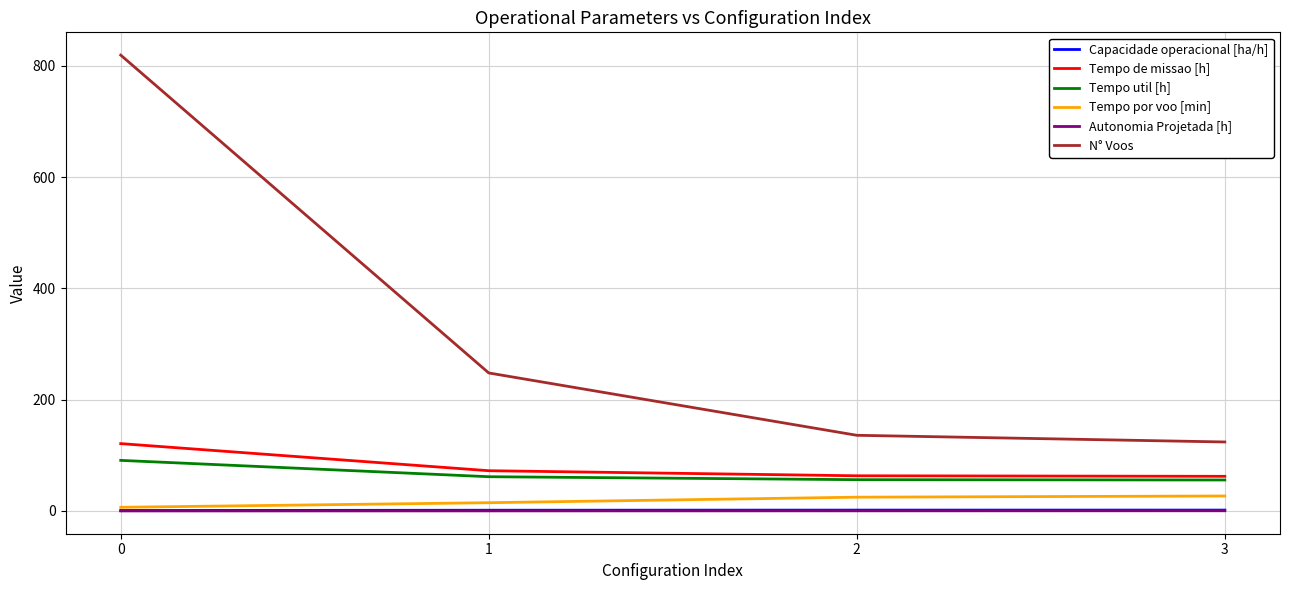

What are all the series names shown in the legend?

Capacidade operacional [ha/h], Tempo de missao [h], Tempo util [h], Tempo por voo [min], Autonomia Projetada [h], N° Voos